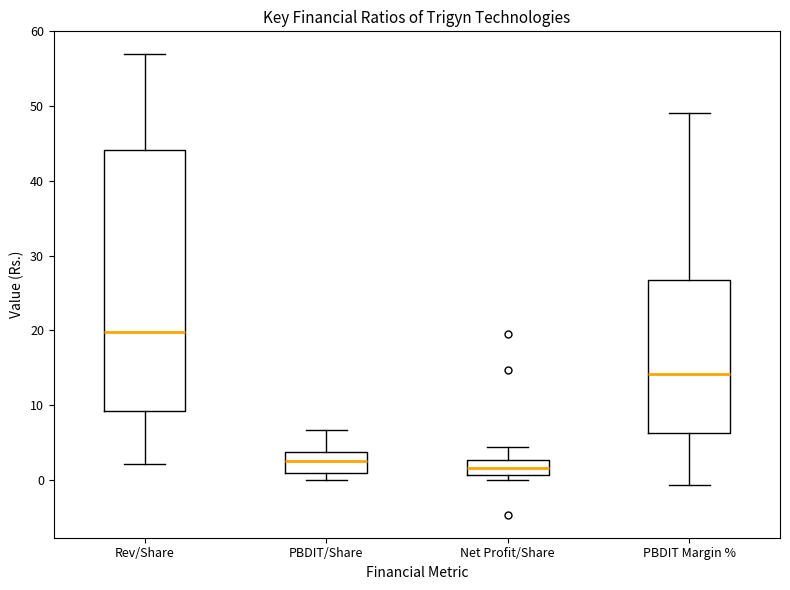

Where is the lower edge of the box for Rev/Share on the y-axis? The values are not printed on the chart, so give them approximately, as read against the axis.

9